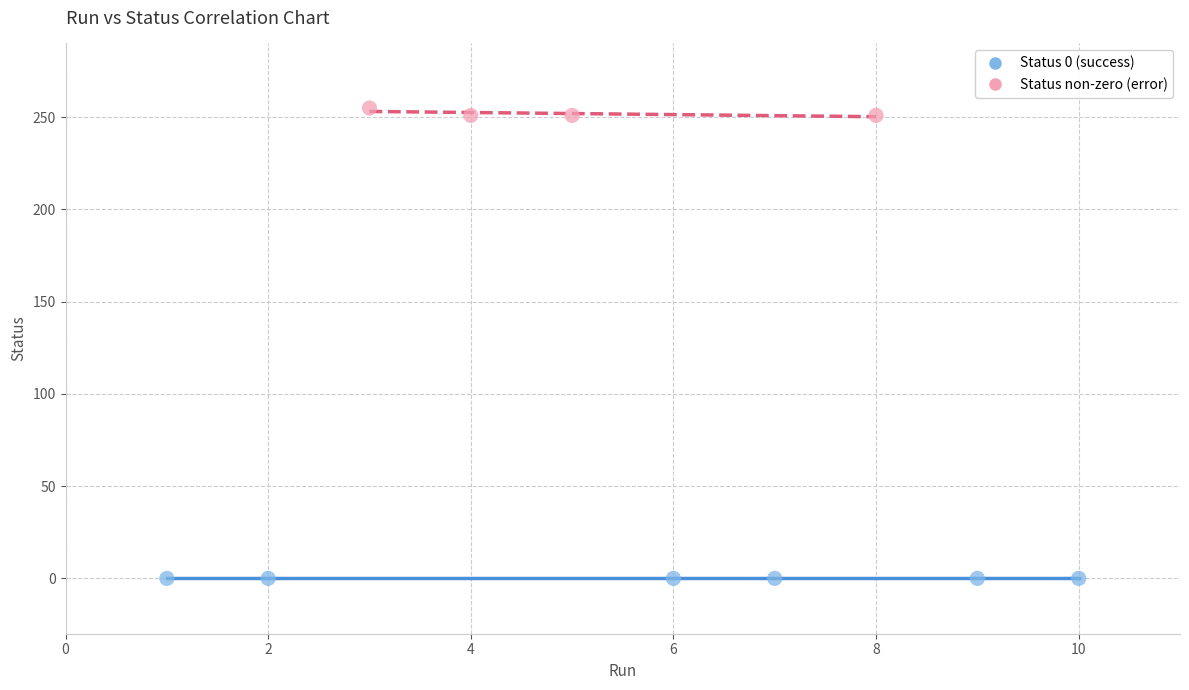

Which series contains the highest Y value?

Status non-zero (error)